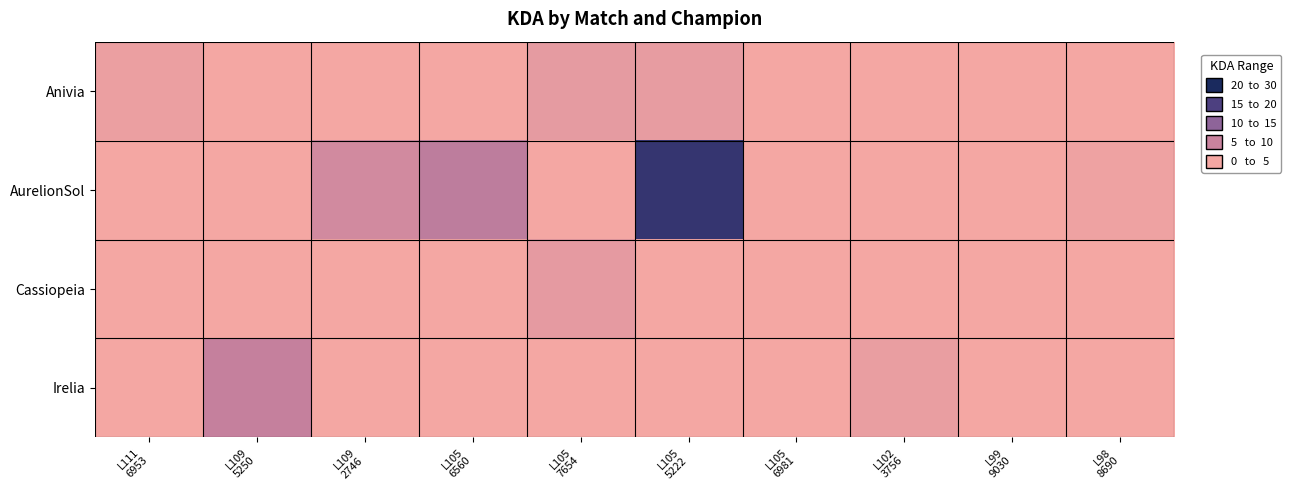

Count the number of data series in this chart.

4